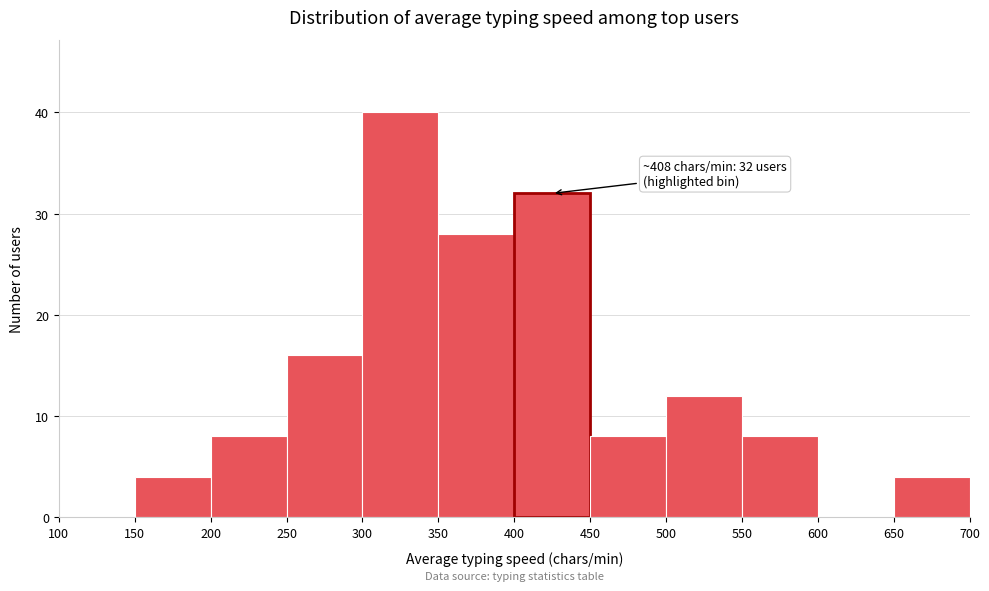

Which range on the x-axis has the tallest bar?

300 to 350